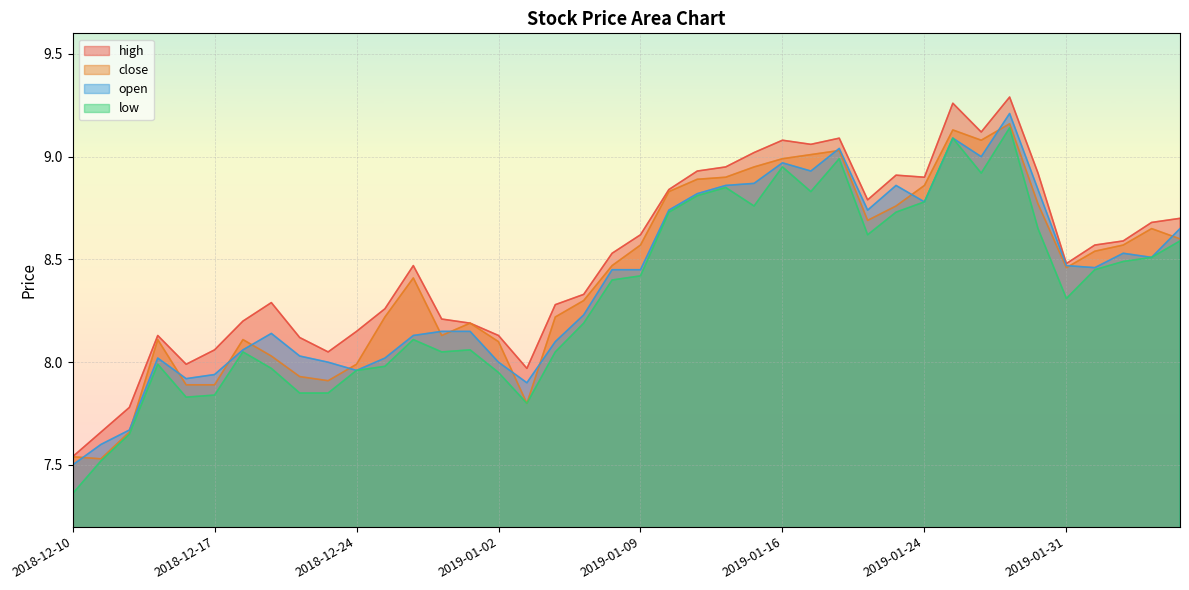

Reading right to left, transcribe all the data shown in this chart.

high: 8.7	8.7	8.6	8.6	8.5	8.9	9.3	9.1	9.3	8.9	8.9	8.8	9.1	9.1	9.1	9.0	8.9	8.9	8.8	8.6	8.5	8.3	8.3	8.0	8.1	8.2	8.2	8.5	8.3	8.2	8.1	8.1	8.3	8.2	8.1	8.0	8.1	7.8	7.7	7.5
close: 8.6	8.7	8.6	8.5	8.5	8.8	9.2	9.1	9.1	8.9	8.8	8.7	9.0	9.0	9.0	8.9	8.9	8.9	8.8	8.6	8.5	8.3	8.2	7.8	8.1	8.2	8.1	8.4	8.2	8.0	7.9	7.9	8.0	8.1	7.9	7.9	8.1	7.7	7.5	7.5
open: 8.7	8.5	8.5	8.5	8.5	8.8	9.2	9.0	9.1	8.8	8.9	8.7	9.0	8.9	9.0	8.9	8.9	8.8	8.7	8.4	8.4	8.2	8.1	7.9	8.0	8.2	8.2	8.1	8.0	8.0	8.0	8.0	8.1	8.1	7.9	7.9	8.0	7.7	7.6	7.5
low: 8.6	8.5	8.5	8.4	8.3	8.7	9.1	8.9	9.1	8.8	8.7	8.6	9.0	8.8	8.9	8.8	8.8	8.8	8.7	8.4	8.4	8.2	8.1	7.8	8.0	8.1	8.1	8.1	8.0	8.0	7.8	7.8	8.0	8.1	7.8	7.8	8.0	7.7	7.5	7.4